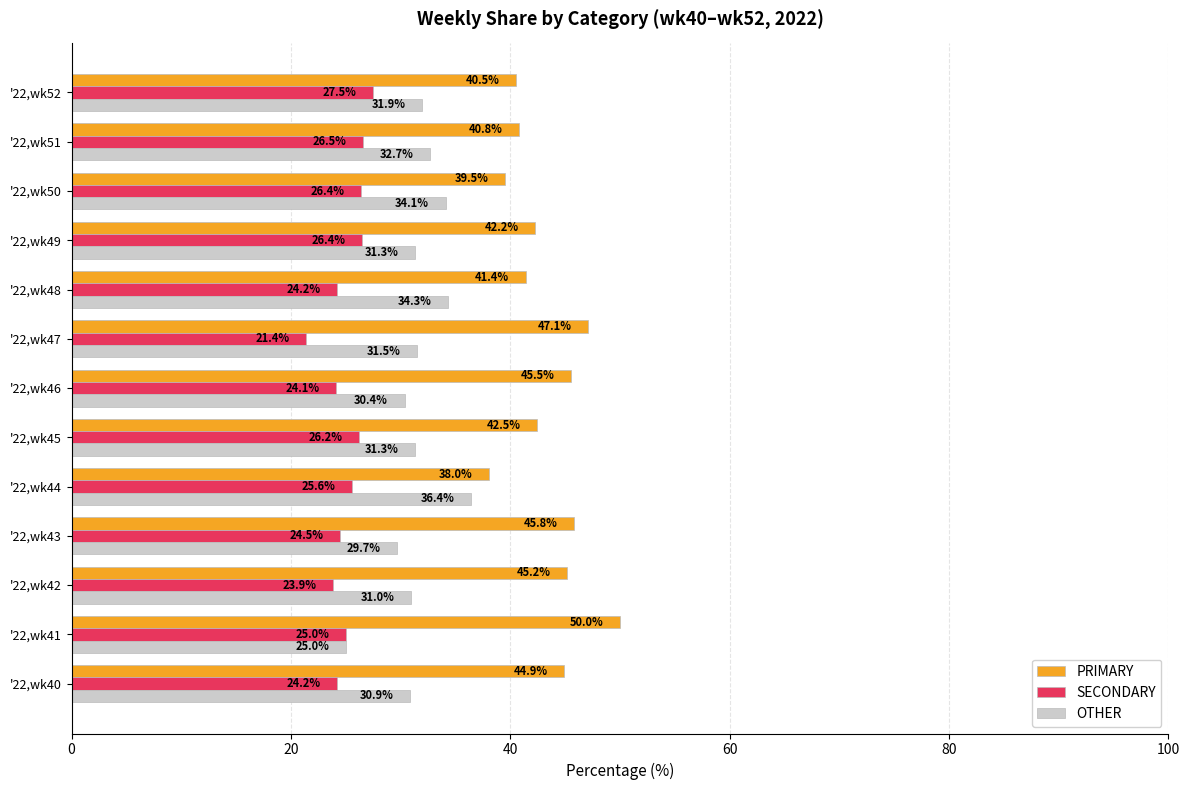

What is the difference between the second highest and minimum values in the PRIMARY series?

9.1